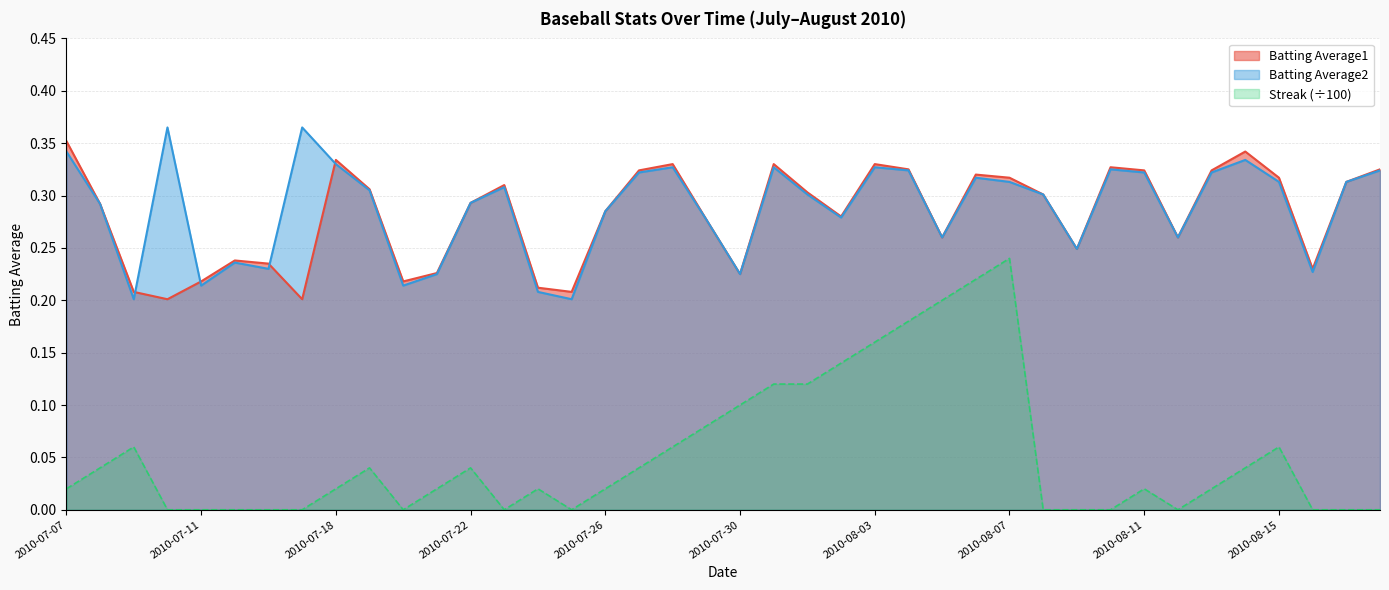

Is it true that Batting Average1 equals 0.1 at 2010-07-11?

False